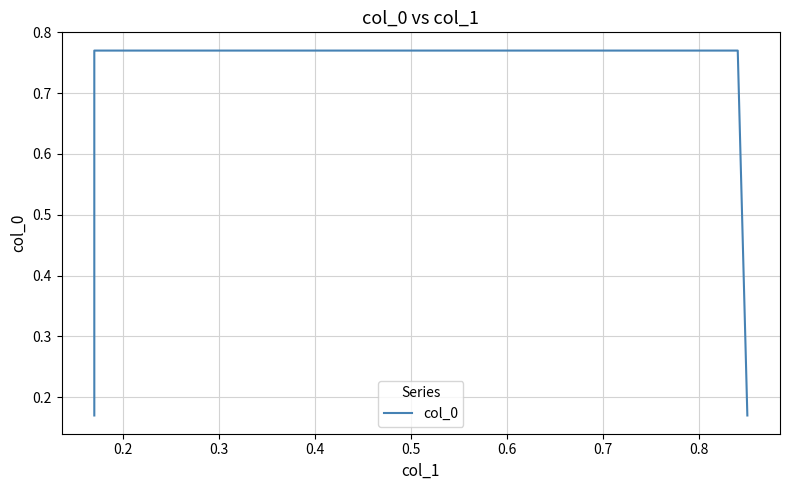

What is the value of the 2nd point from the left?

0.8